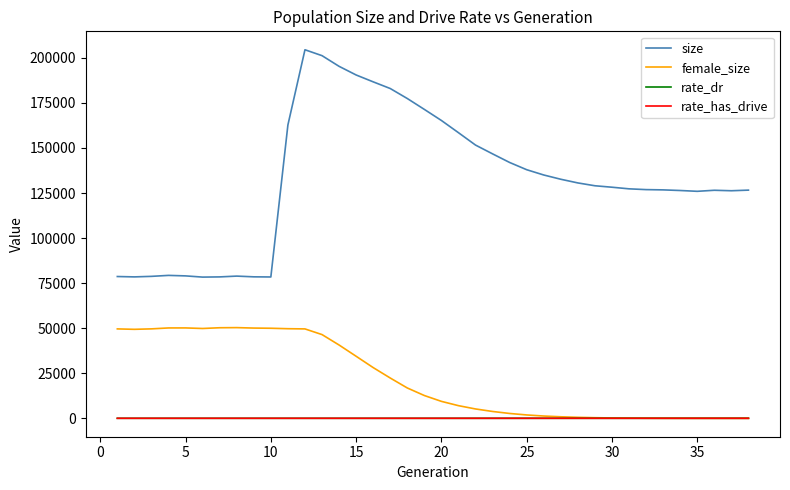

Does the chart have visible grid lines?

No